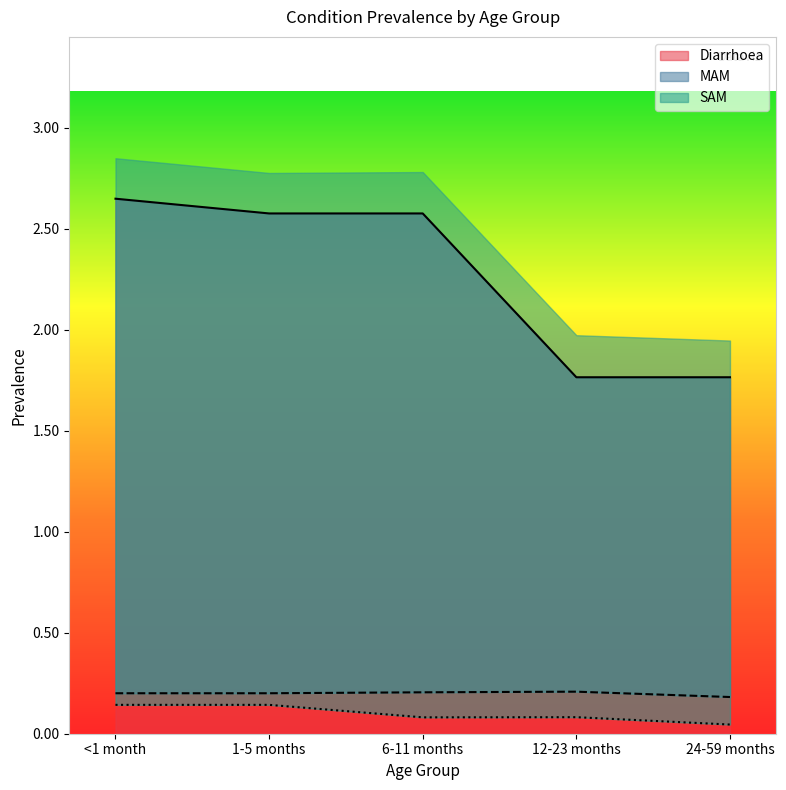

Between 6-11 months and 12-23 months, which series saw the biggest shift?

Diarrhoea